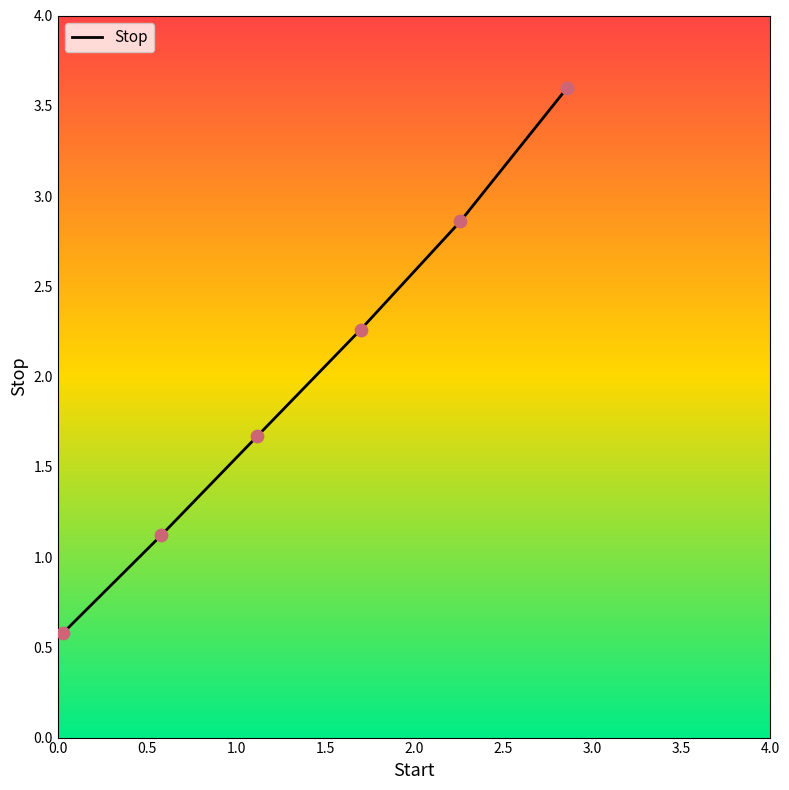

What is the smallest value displayed?

0.6